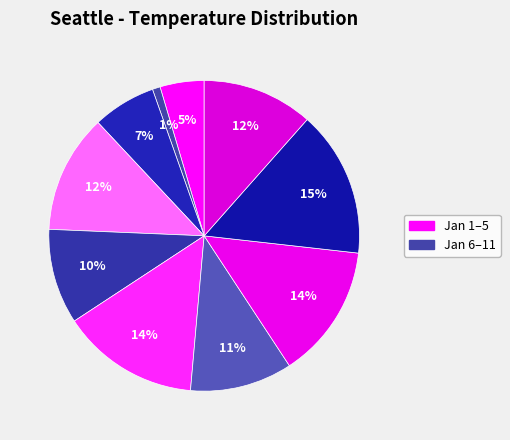

Count the number of slices in the pie.

10